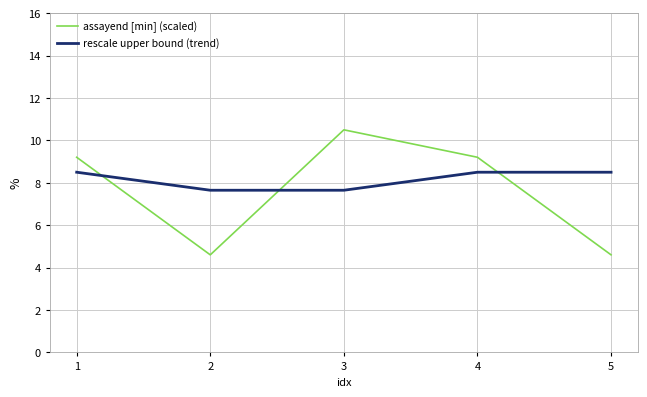

Which category has the highest value across all series?

3